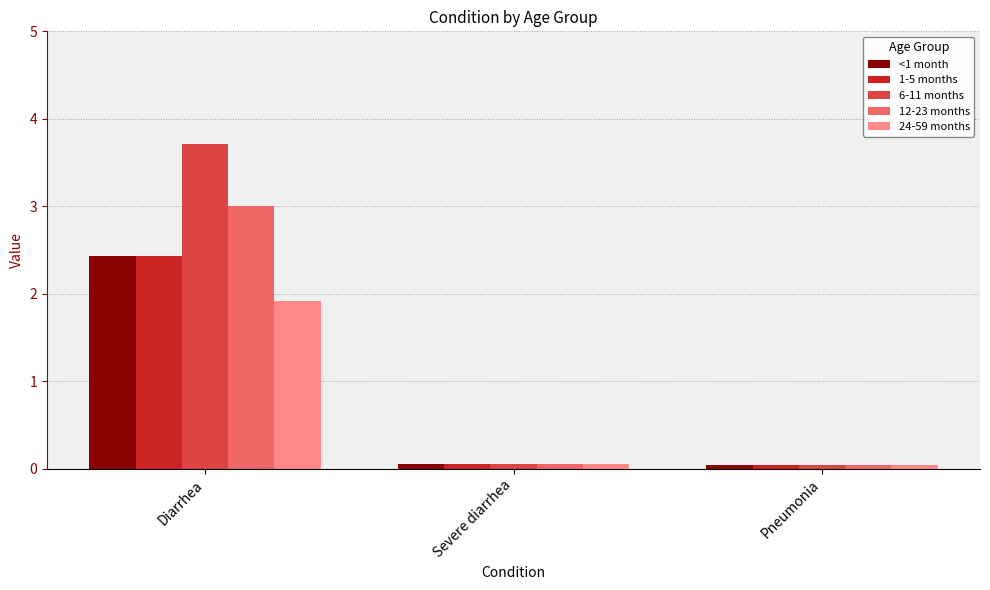

At which label does <1 month reach its peak?

Diarrhea